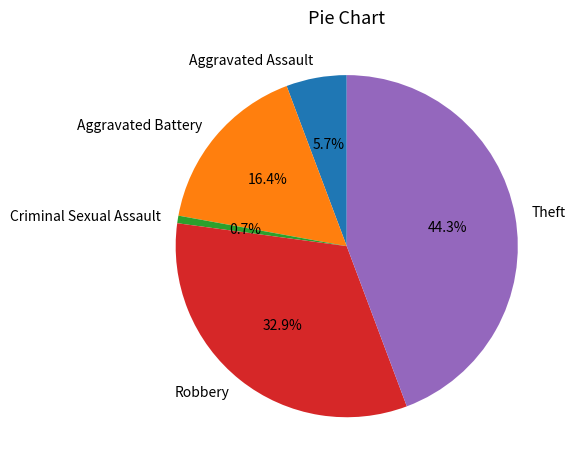

Count the number of slices in the pie.

5